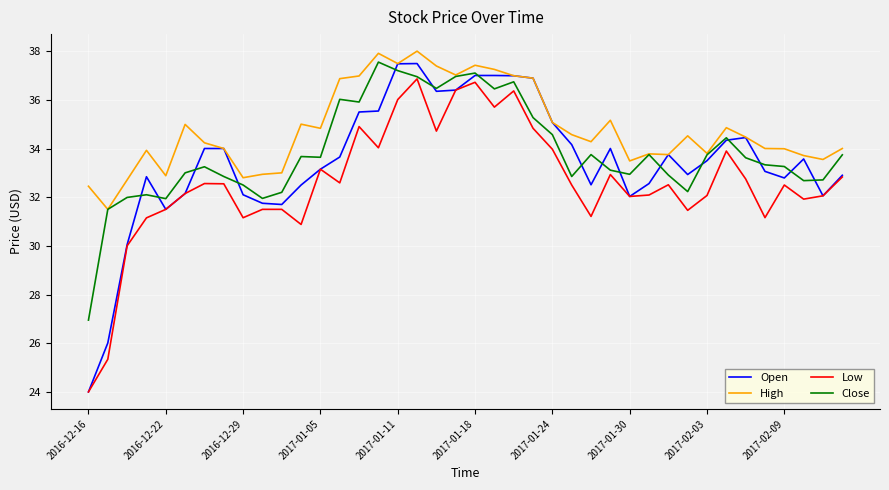

True or false: High and Low intersect in this chart.

False